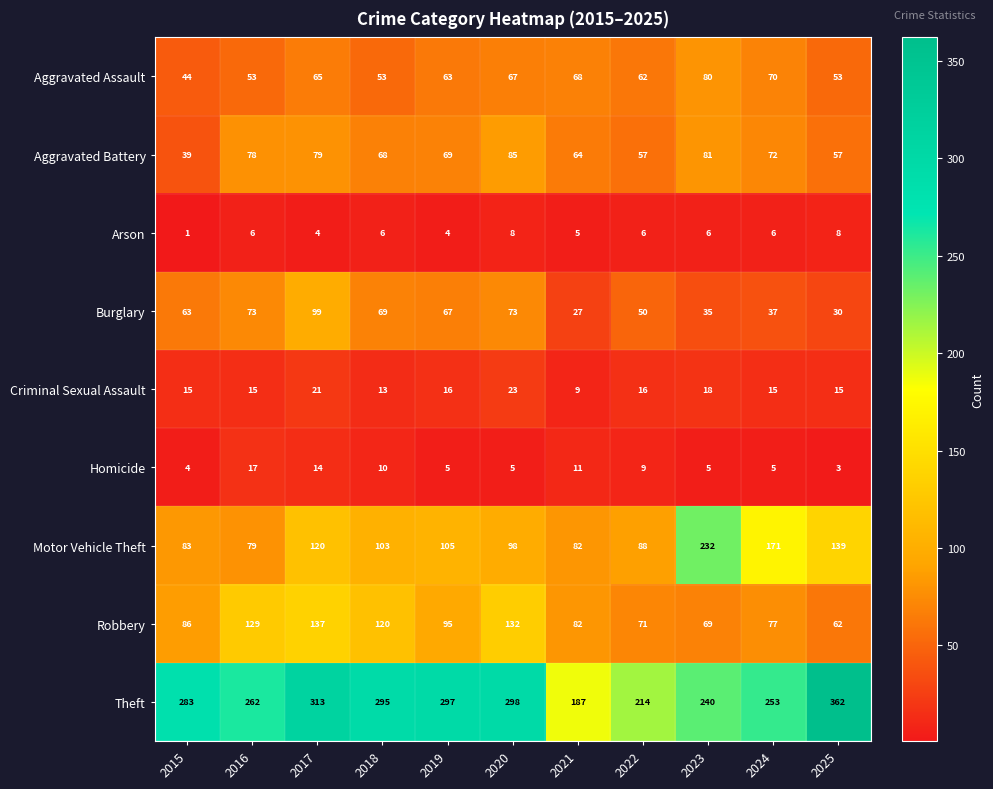

At which label is Homicide closest to 10?

2018